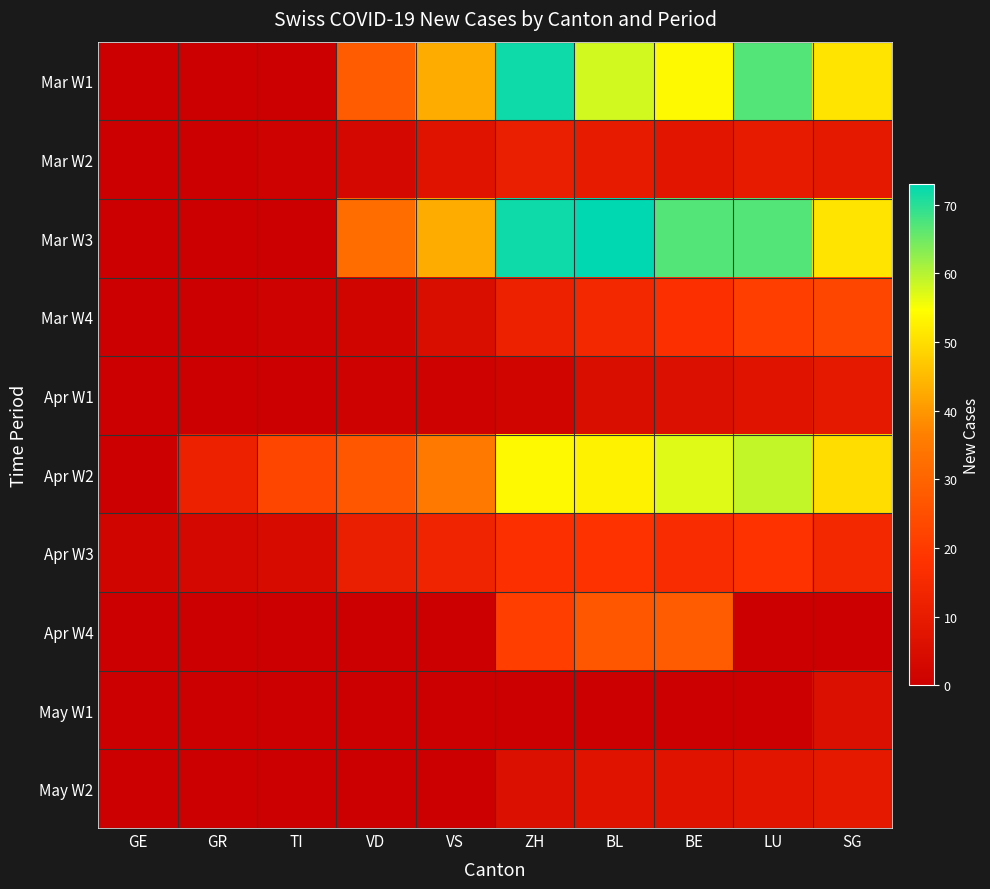

Which series has the largest total across all categories?

Mar W3